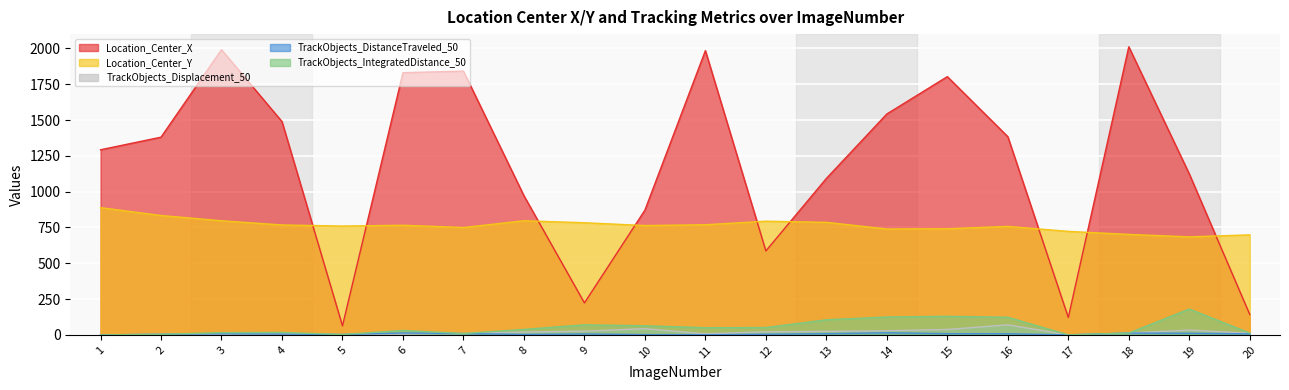

At which label does Location_Center_X reach its peak?

18